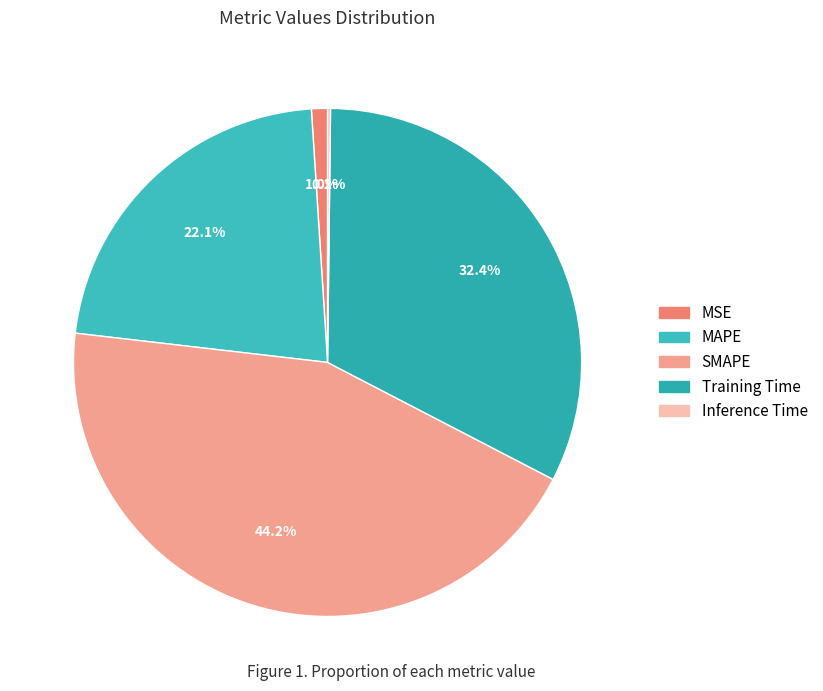

Does any single category account for the majority?

No